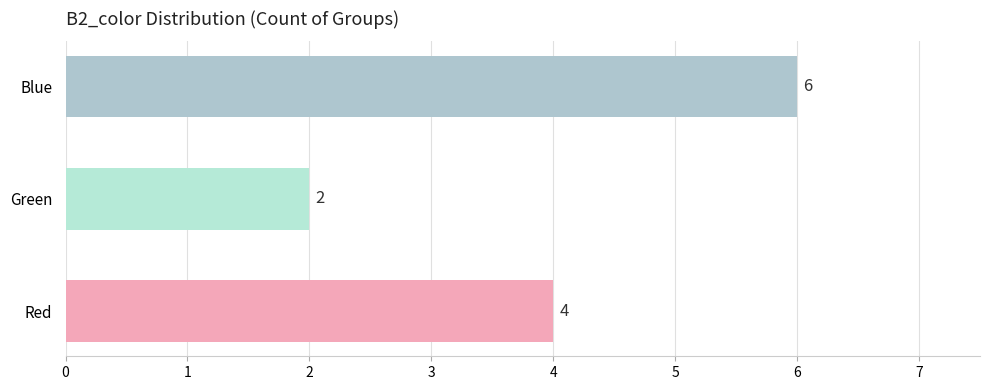

Reading bottom to top, list all the values displayed in this chart.

4	2	6